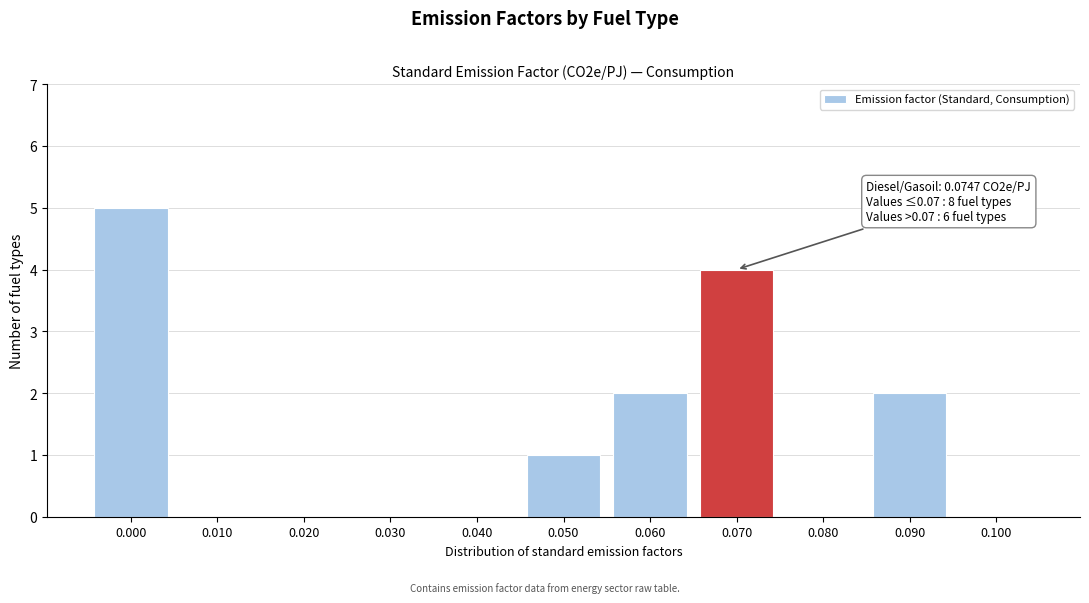

Reading left to right, transcribe all the data shown in this chart.

0.000=5	0.010=0	0.020=0	0.030=0	0.040=0	0.050=1	0.060=2	0.070=4	0.080=0	0.090=2	0.100=0